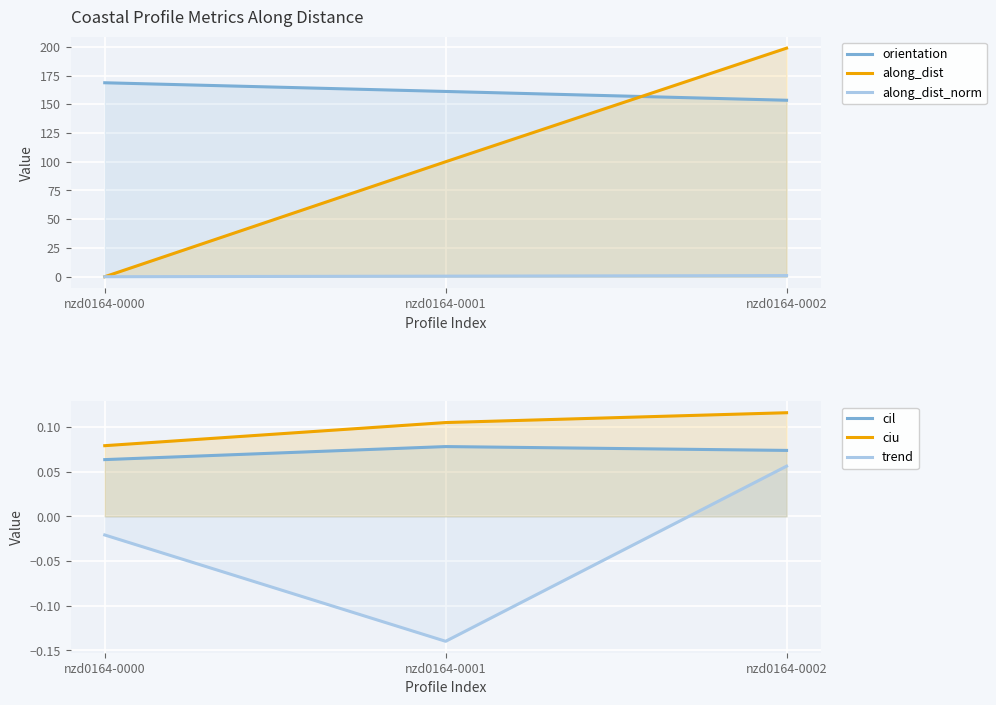

How many distinct data groups are displayed?

6